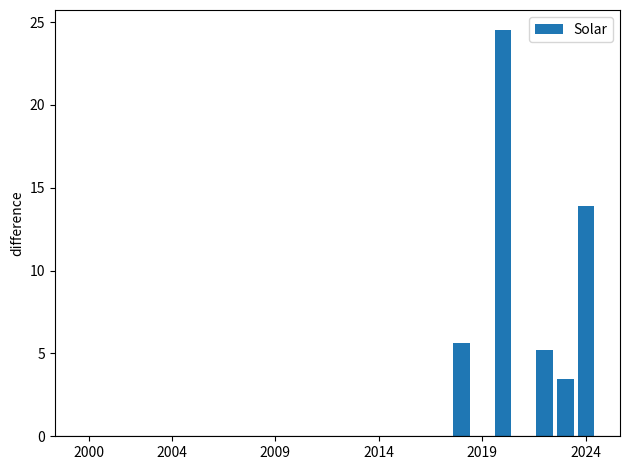

Reading right to left, extract all data points from this chart.

13.9	3.5	5.2	0.0	24.5	0.0	5.6	0.0	0.0	0.0	0.0	0.0	0.0	0.0	0.0	0.0	0.0	0.0	0.0	0.0	0.0	0.0	0.0	0.0	0.0